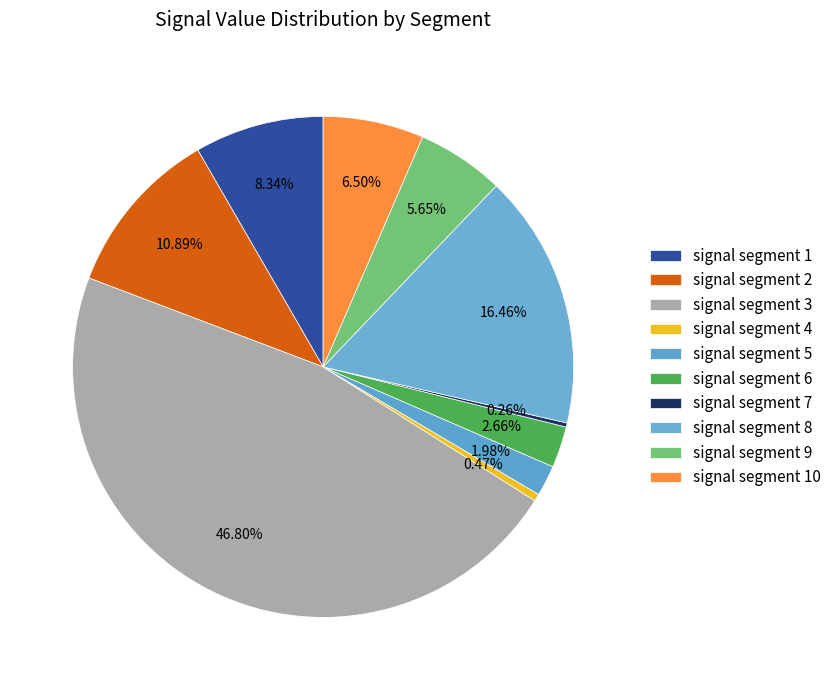

To the nearest percent, what is the difference between the largest and smallest slice percentages?

47%